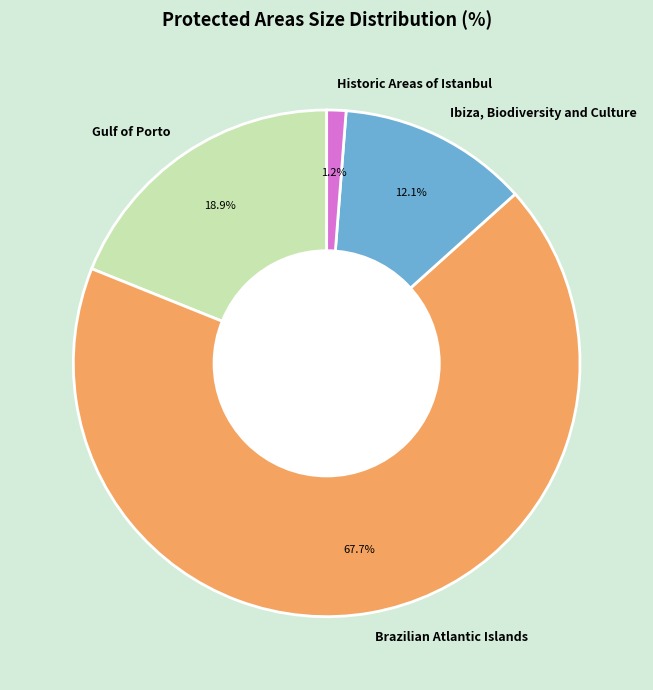

Does any single category account for the majority?

Yes